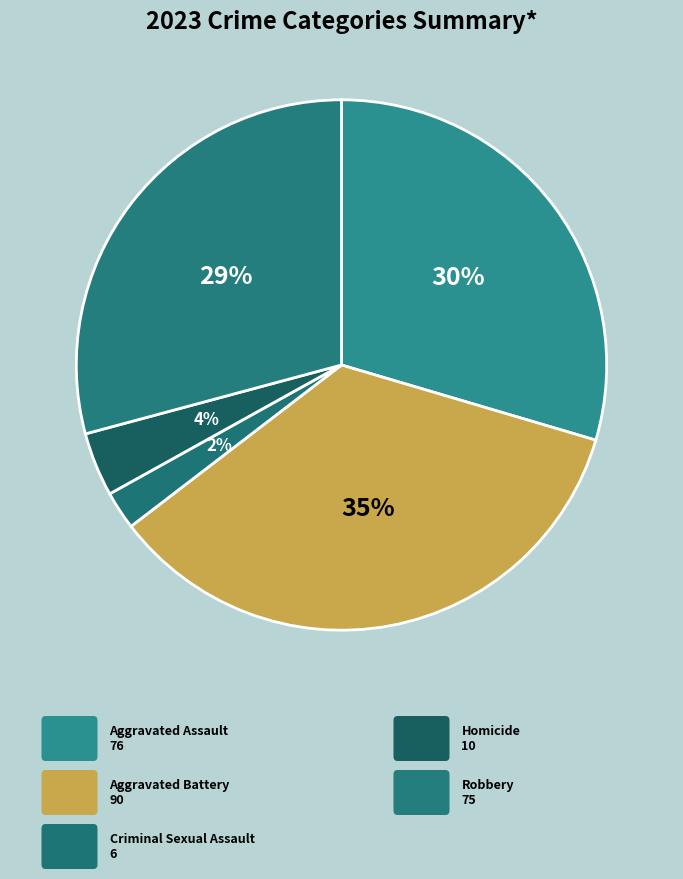

How many slices are in this pie chart?

5